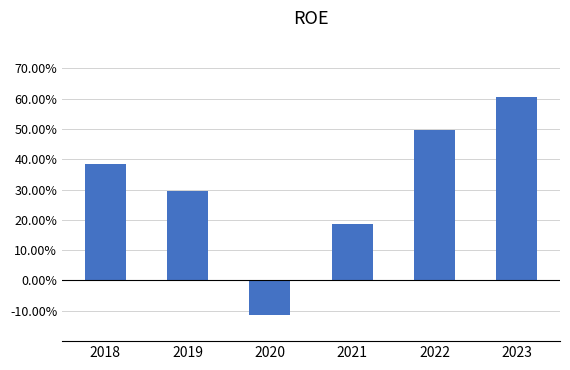

Is it true that the value at 2022 is 49.5?

True